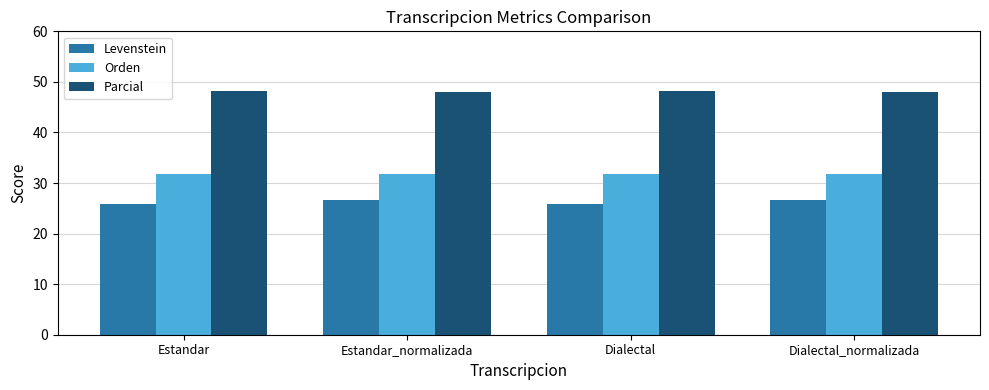

What is the maximum value for Orden?

31.8